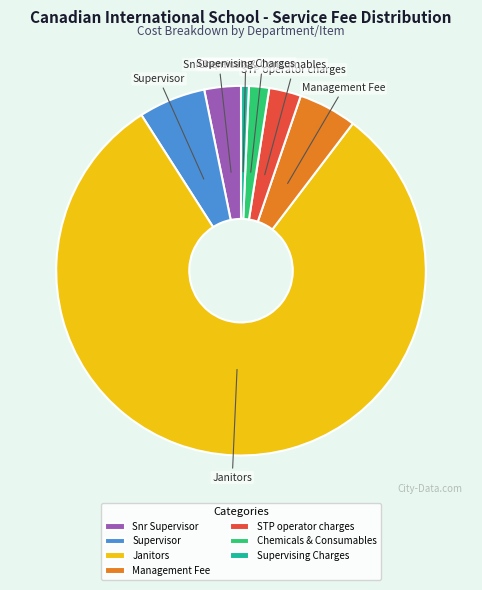

True or false: Chemicals & Consumables accounts for 2% of the total.

True